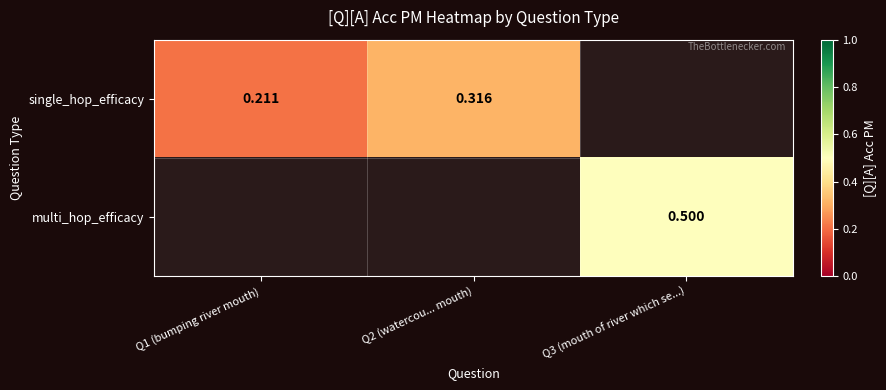

The value of multi_hop_efficacy at Q3 (mouth of river which se...) is 0.5. True or false?

True